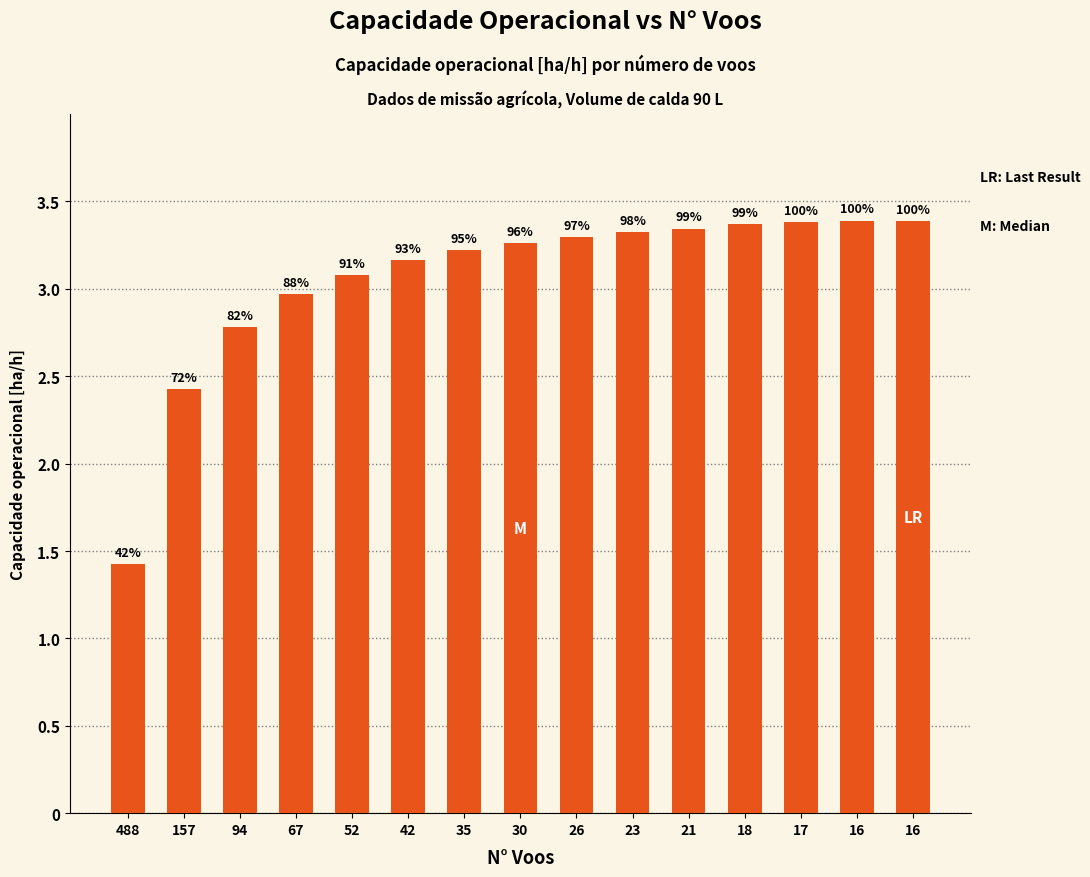

Reading right to left, extract all data points from this chart.

16=3.4	16=3.4	17=3.4	18=3.4	21=3.3	23=3.3	26=3.3	30=3.3	35=3.2	42=3.2	52=3.1	67=3.0	94=2.8	157=2.4	488=1.4